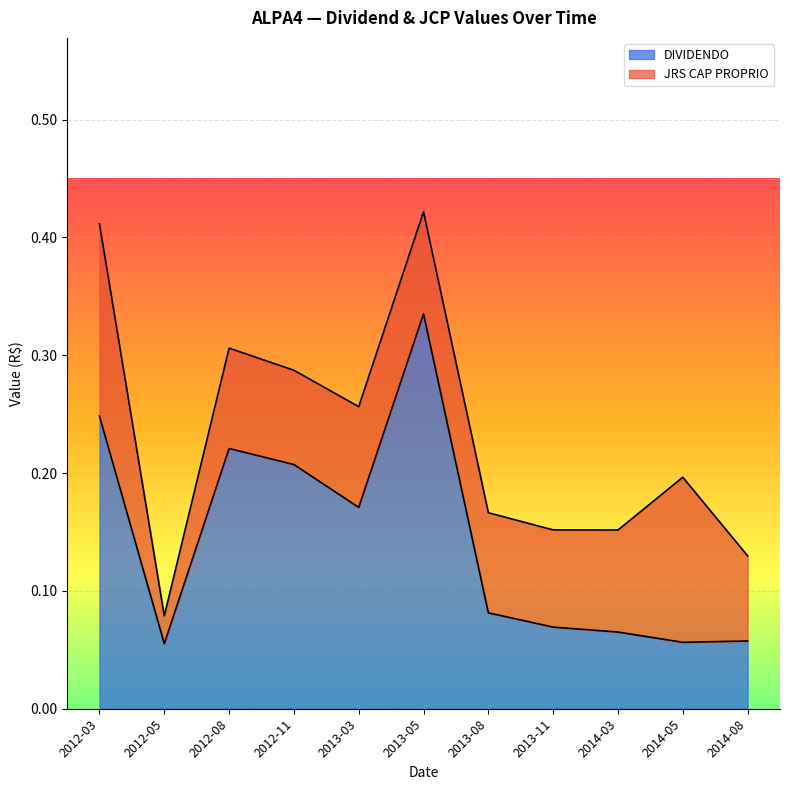

List the labels in order of value, smallest first.

2012-05, 2014-05, 2014-08, 2014-03, 2013-11, 2013-08, 2013-03, 2012-11, 2012-08, 2012-03, 2013-05